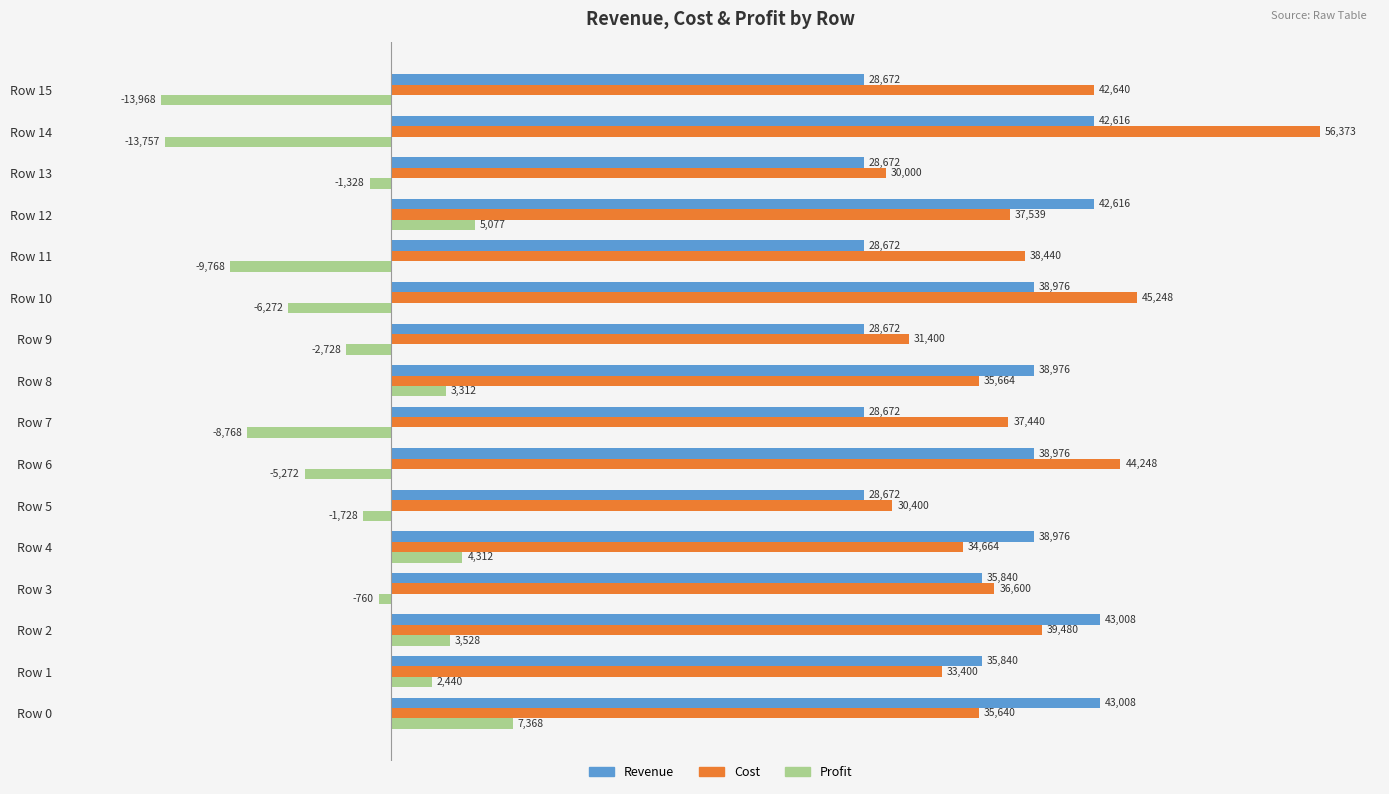

List the labels in order of Profit value, smallest first.

Row 15, Row 14, Row 11, Row 7, Row 10, Row 6, Row 9, Row 5, Row 13, Row 3, Row 1, Row 8, Row 2, Row 4, Row 12, Row 0